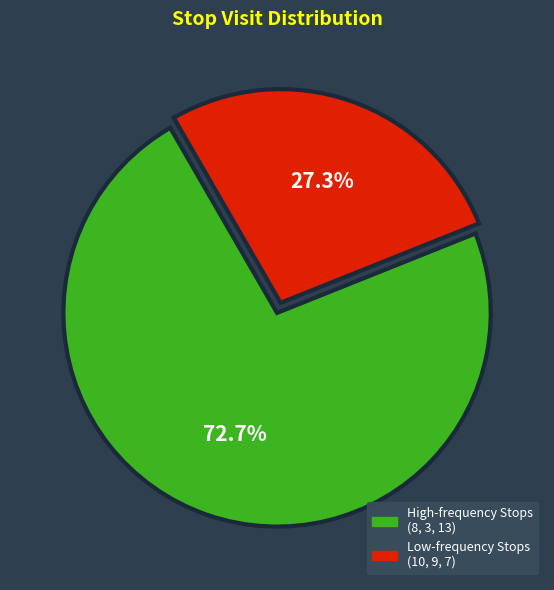

Is there a majority slice in this chart?

Yes